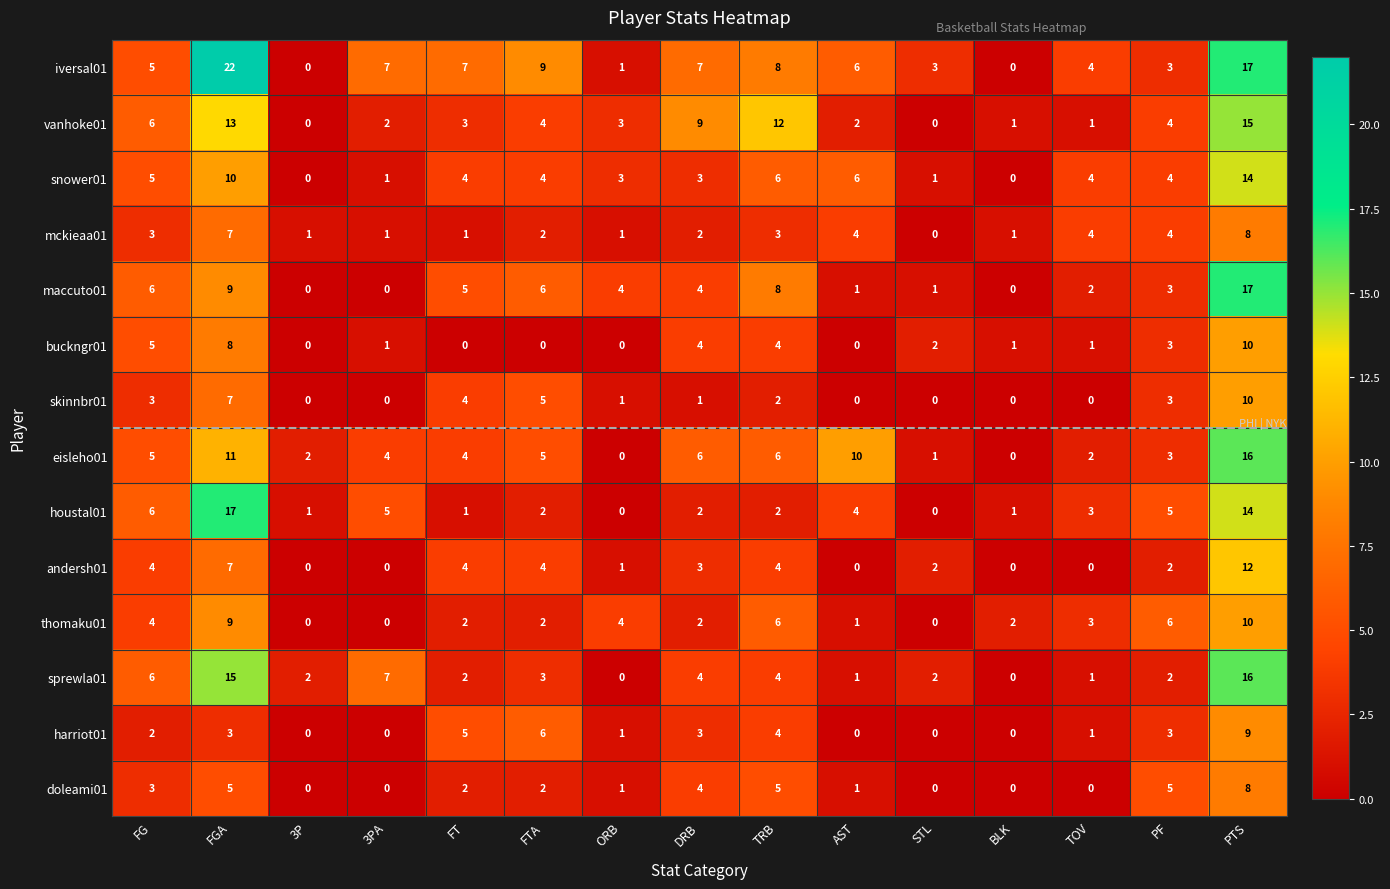

Which series changed the most between FTA and PTS?

sprewla01